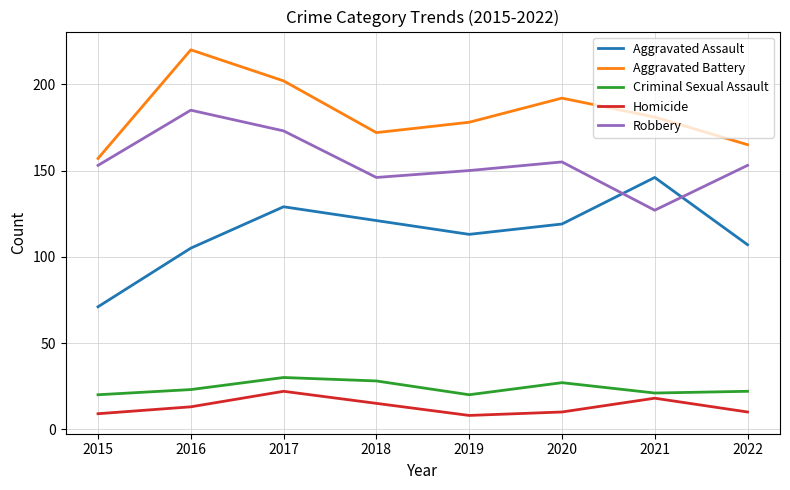

The value of Aggravated Battery at 2020 is 126. True or false?

False